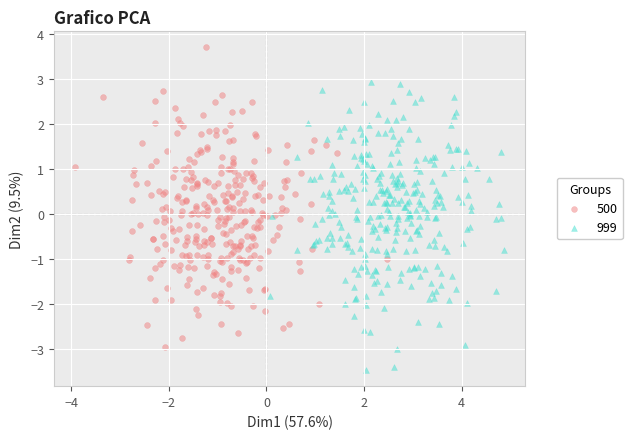

Which series reaches the minimum Y coordinate?

999